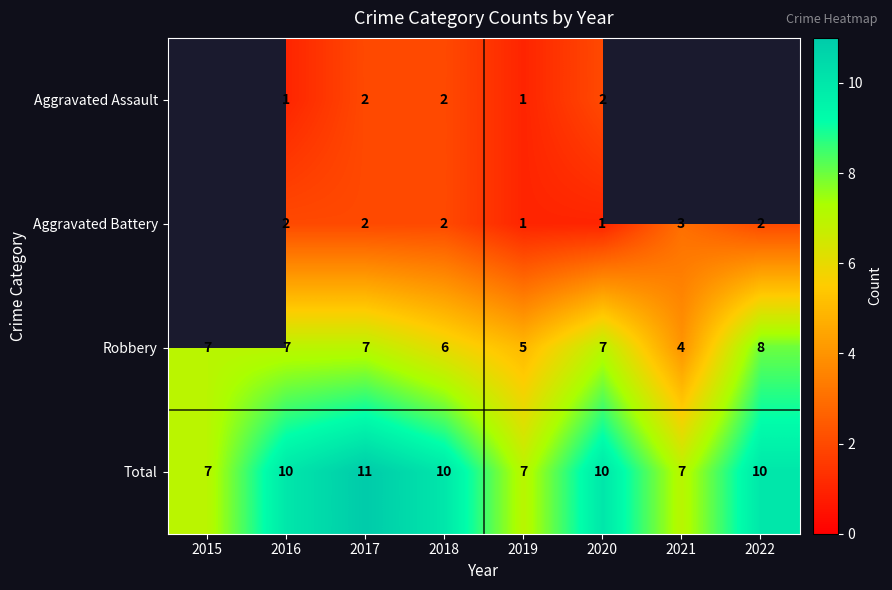

At which category is the sum across all series the highest?

2017